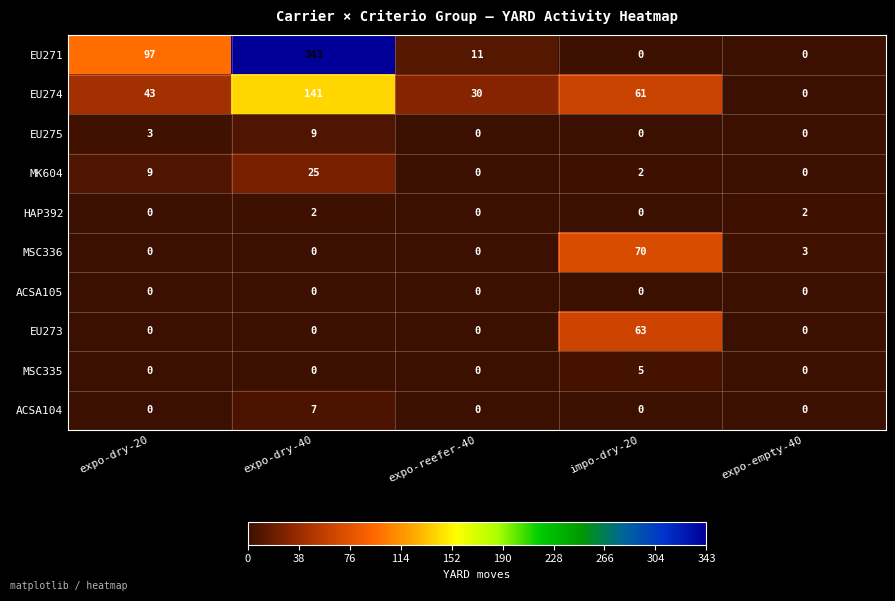

At which category is the sum across all series the highest?

expo-dry-40